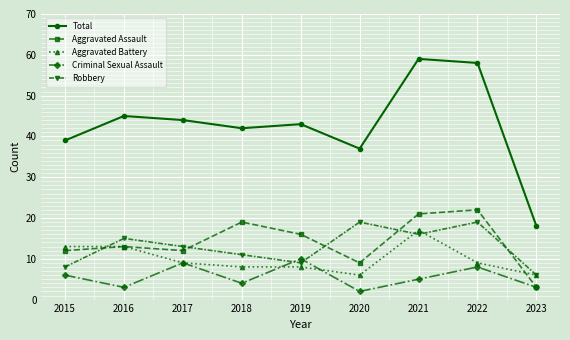

How many interior local valleys does the Criminal Sexual Assault series have?

3